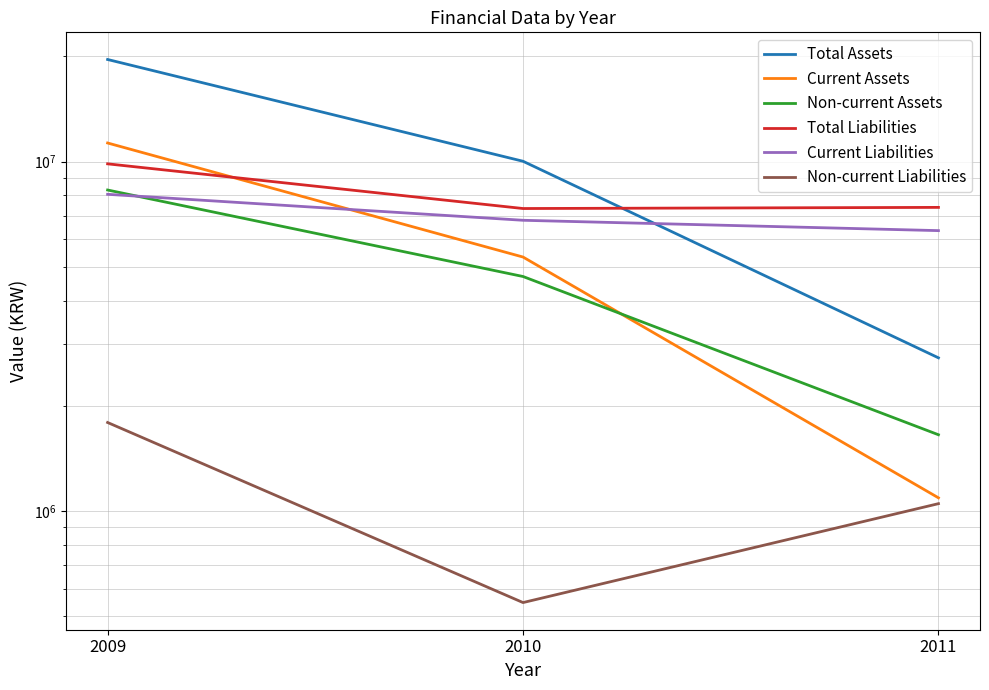

Between 2009 and 2010, which series saw the biggest shift?

Total Assets